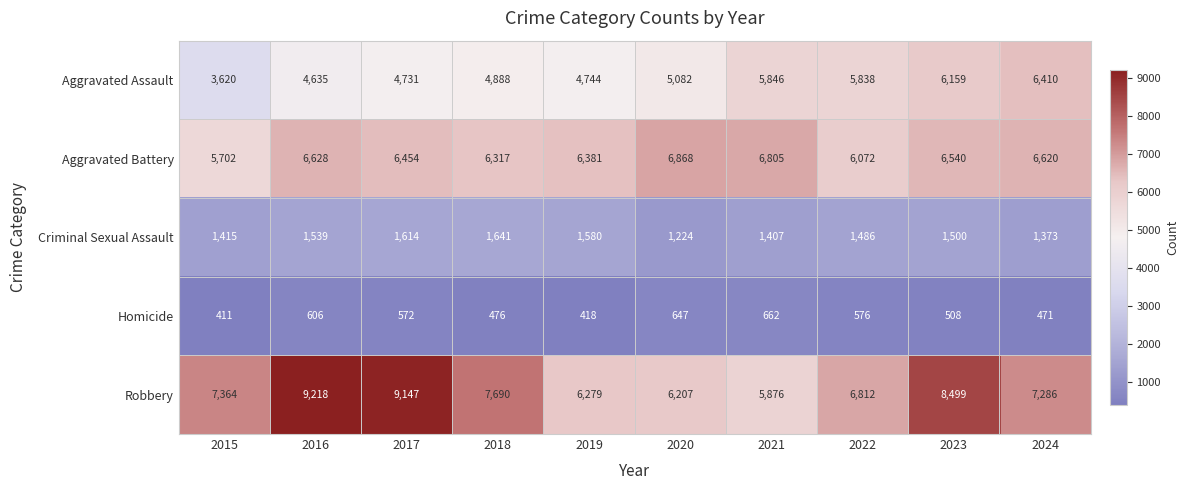

What is the difference between the maximum and second lowest values in the Aggravated Battery series?

796